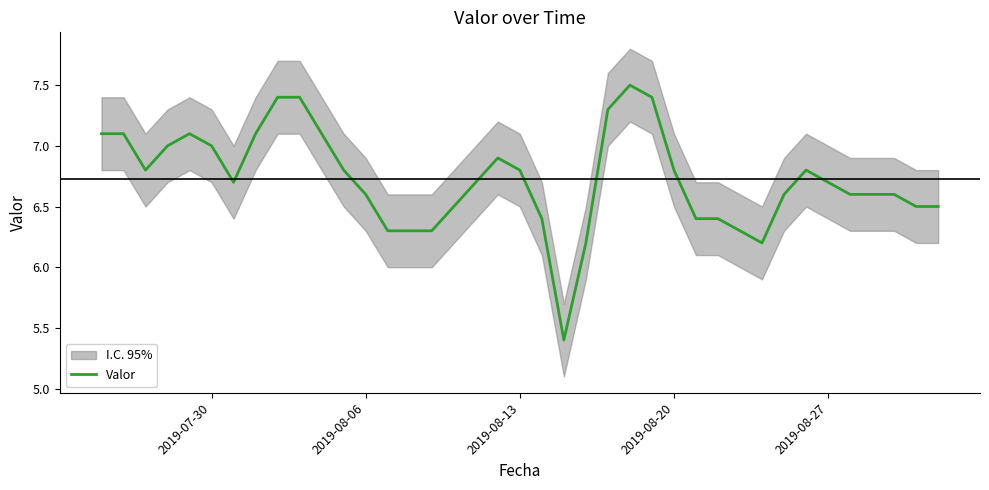

What is the lowest value of the Valor series?

5.4